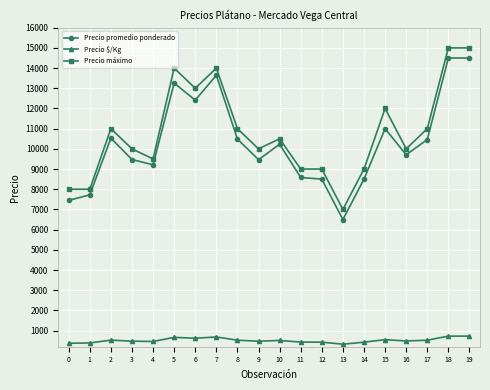

Which series has the largest total across all categories?

Precio máximo